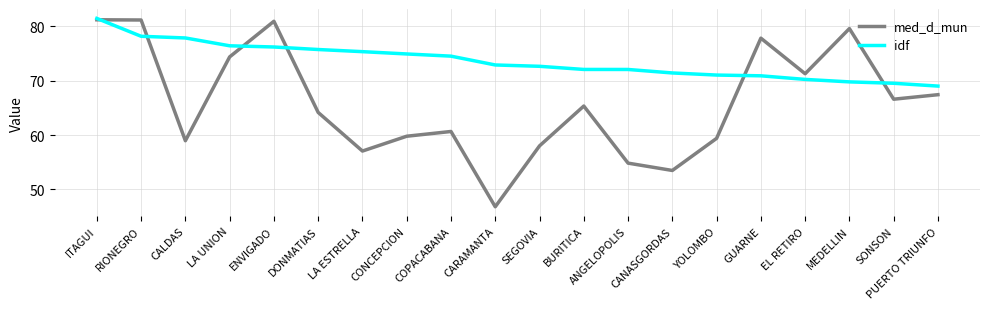

Is the value of idf at PUERTO TRIUNFO greater than the value of med_d_mun at CALDAS?

Yes